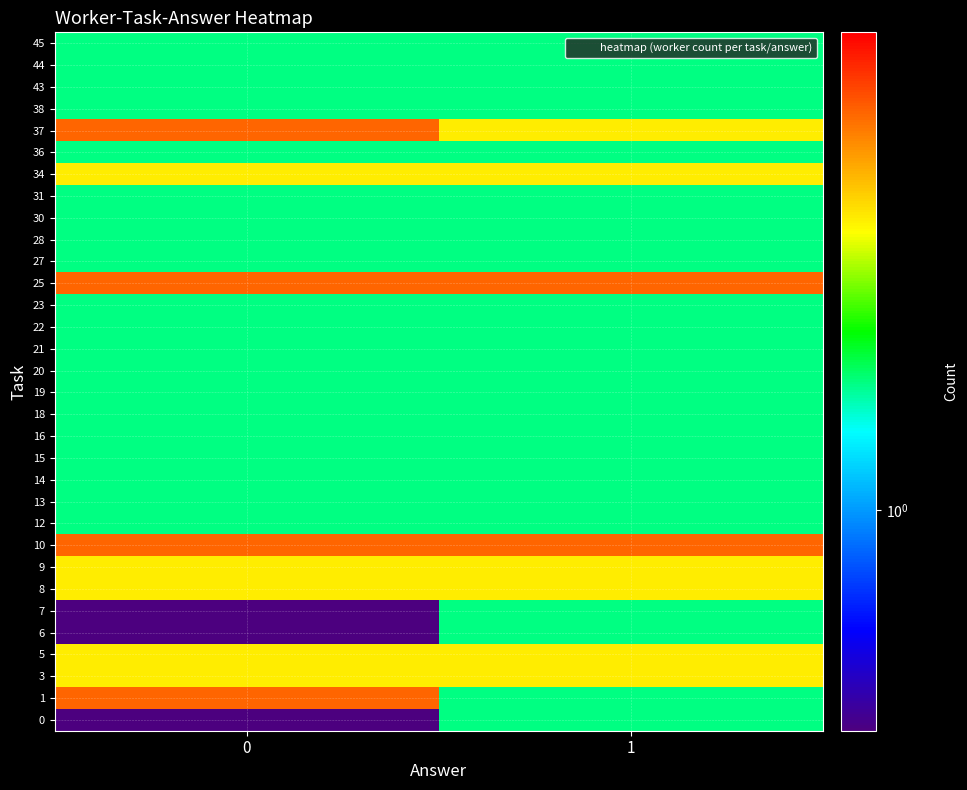

Rank the series at 0 from lowest to highest value.

0, 6, 7, 12, 13, 14, 15, 16, 18, 19, 20, 21, 22, 23, 27, 28, 30, 31, 36, 38, 43, 44, 45, 3, 5, 8, 9, 34, 1, 10, 25, 37